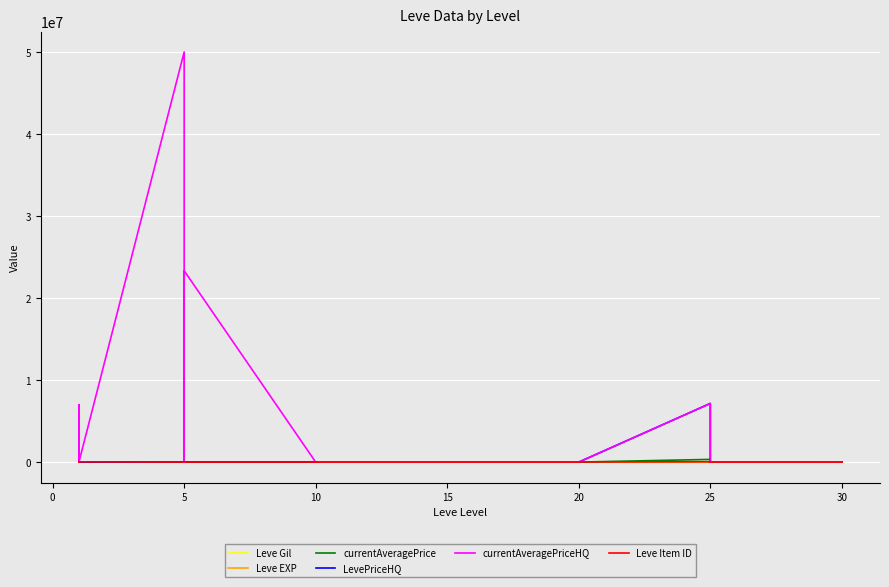

Reading right to left, list all the values displayed in this chart.

Leve Gil: 240	530	730	220	320	10	390	830	150	80	990	960	600	990	960	120	40	910	910	40	910	910	990	990	880	90	880	990	220	460	220	220	220	840	160	690	112	160	160	113
Leve EXP: 36	26	67	52	28	58	36	21	69	16	14	12	21	14	12	17	13	18	18	13	18	18	9	9	6	13	6	9	5	5	5	5	5	1	1	1	630	1	1	630
currentAveragePrice: 3320	9500	1598	1686	6909	1000	0	0	0	330967	1436	2712	5010	10149	4980	1288	2471	18363	2236	2497	3045	2680	3550	3000	2495	3775	2496	2673	2656	2230	3767	2662	2680	3011	27125	2226	245	5071	2494	2464
LevePriceHQ: 0	0	3497	3500	8200	0	0	0	0	7151857	0	0	5010	23012	4980	3000	0	30000	8740	10000	0	16960	0	3000	0	3333	0	0	0	0	0	0	16960	0	0	0	0	0	0	3708
currentAveragePriceHQ: 0	0	3497	3500	8200	0	0	0	0	7151857	0	0	5010	23012	4980	3000	0	30000	8740	10000	0	16960	0	3000	0	3333	0	0	23333334	0	0	0	16960	50000000	0	7000000	0	0	0	3708
Leve Item ID: 2501	3833	2257	2260	3096	3068	2473	2753	3352	44147	19533	2712	3557	19534	2239	2241	2471	18363	2236	2497	3045	2680	3550	2470	2495	3775	2496	2673	2656	2230	3767	2662	2680	3011	27125	2226	5091	5071	2494	27713